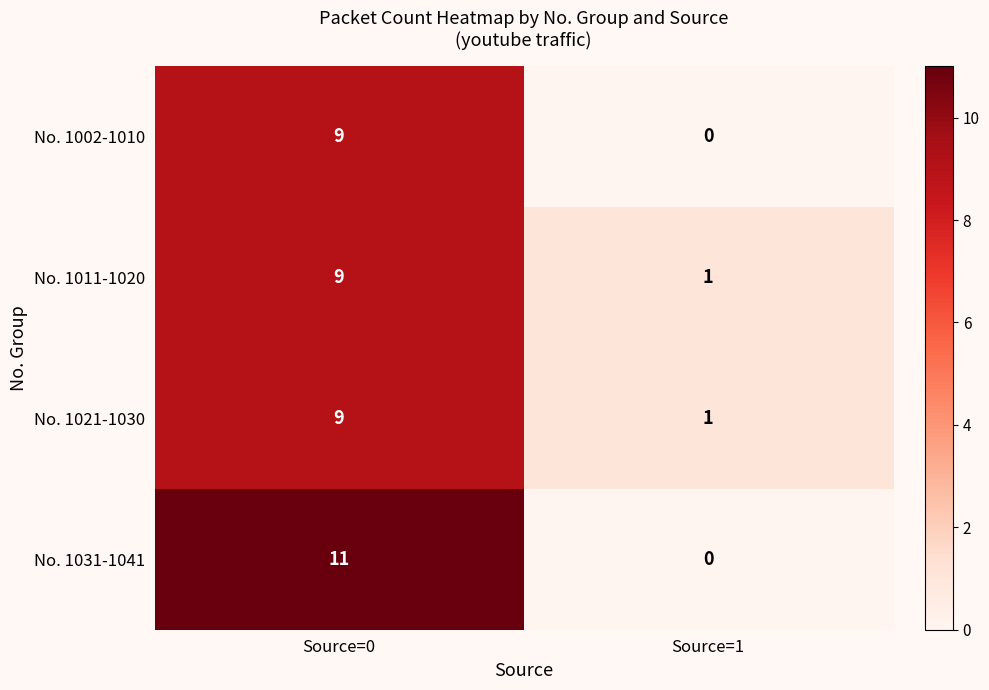

Which series has the largest total across all categories?

No. 1031-1041